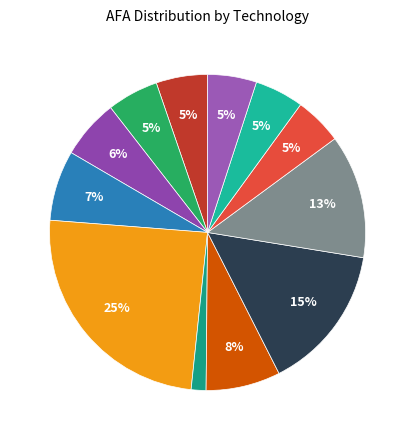

Count the number of slices in the pie.

12